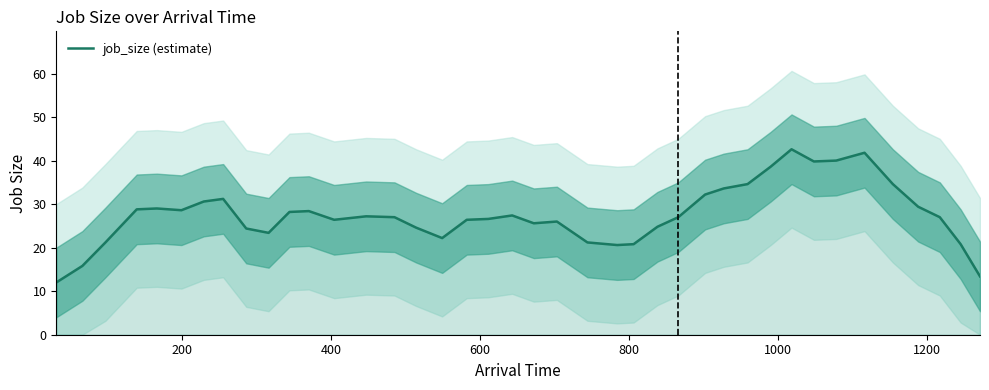

Reading left to right, transcribe all the data shown in this chart.

12.0	15.8	21.2	28.8	29.0	28.6	30.6	31.2	24.4	23.4	28.2	28.4	26.4	27.2	27.0	24.6	22.2	26.4	26.6	27.4	25.6	26.0	21.2	20.6	20.8	24.8	27.0	32.2	33.6	34.6	38.6	42.6	39.8	40.0	41.8	34.6	29.4	27.0	20.8	13.4